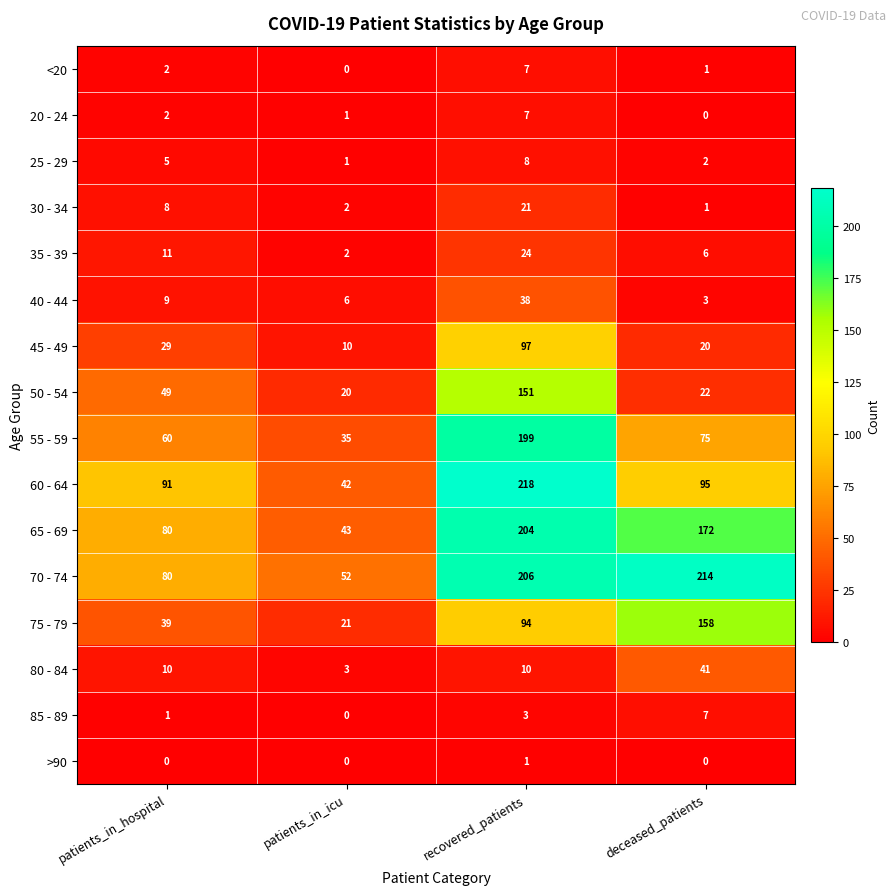

What is the spread (max minus min) of values at recovered_patients?

217